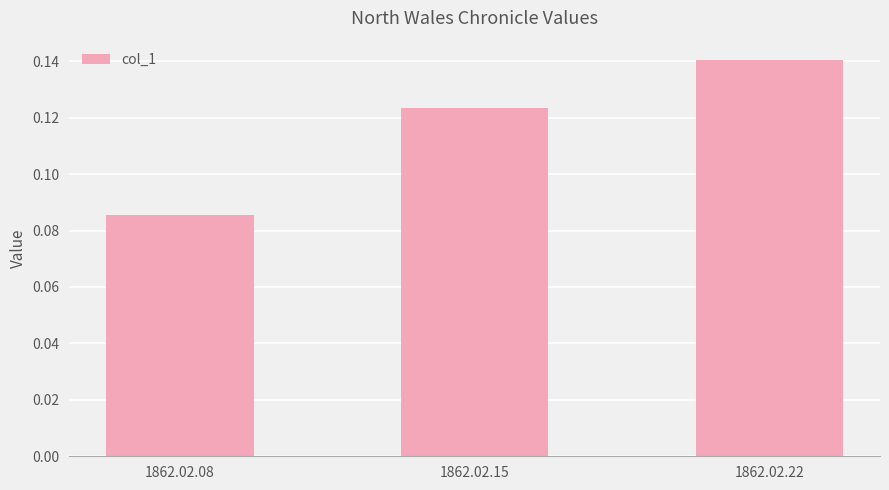

The value at 1862.02.22 is 0.0. True or false?

False